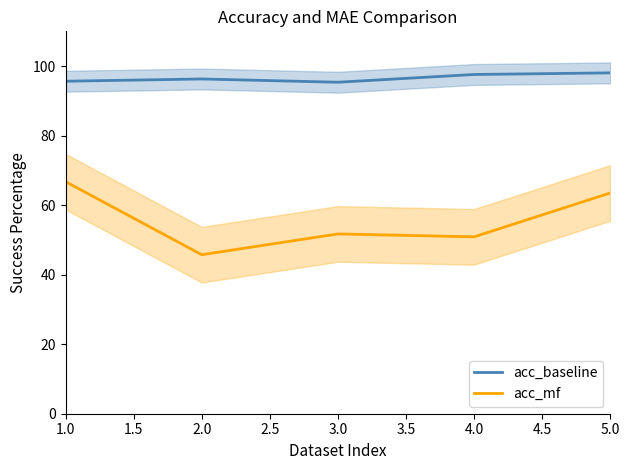

What is the highest value of the acc_baseline series?

98.1